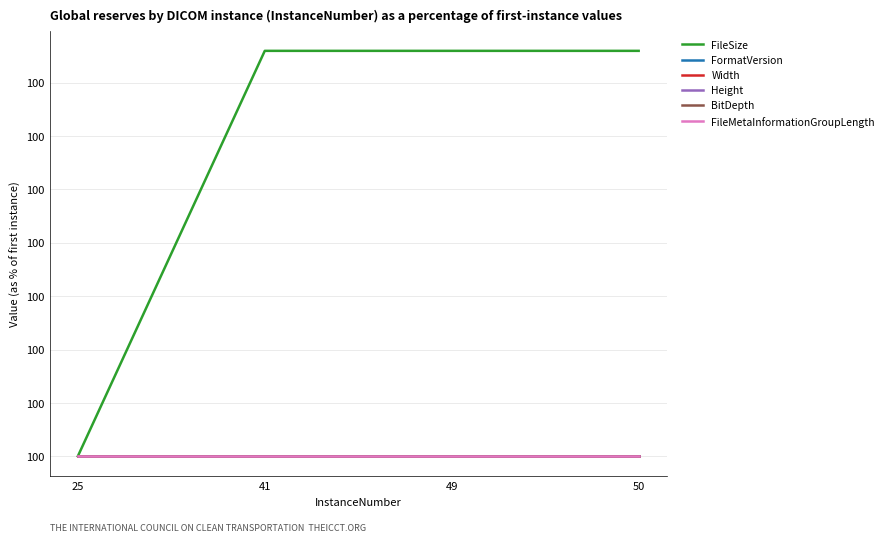

Between 41 and 50, which series saw the biggest shift?

FileSize